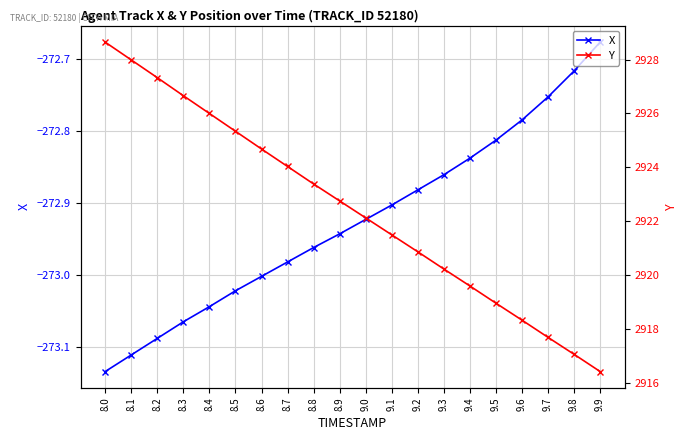

At how many categories does at least one series exceed 2922?

11